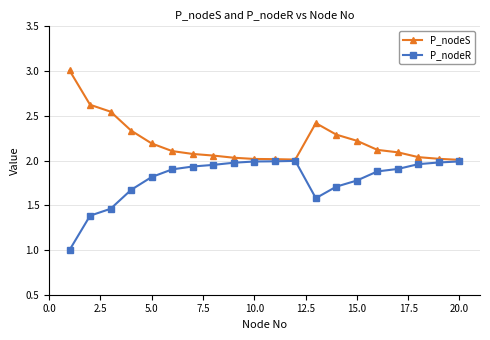

Rank the series by their maximum value, from highest to lowest.

P_nodeS, P_nodeR